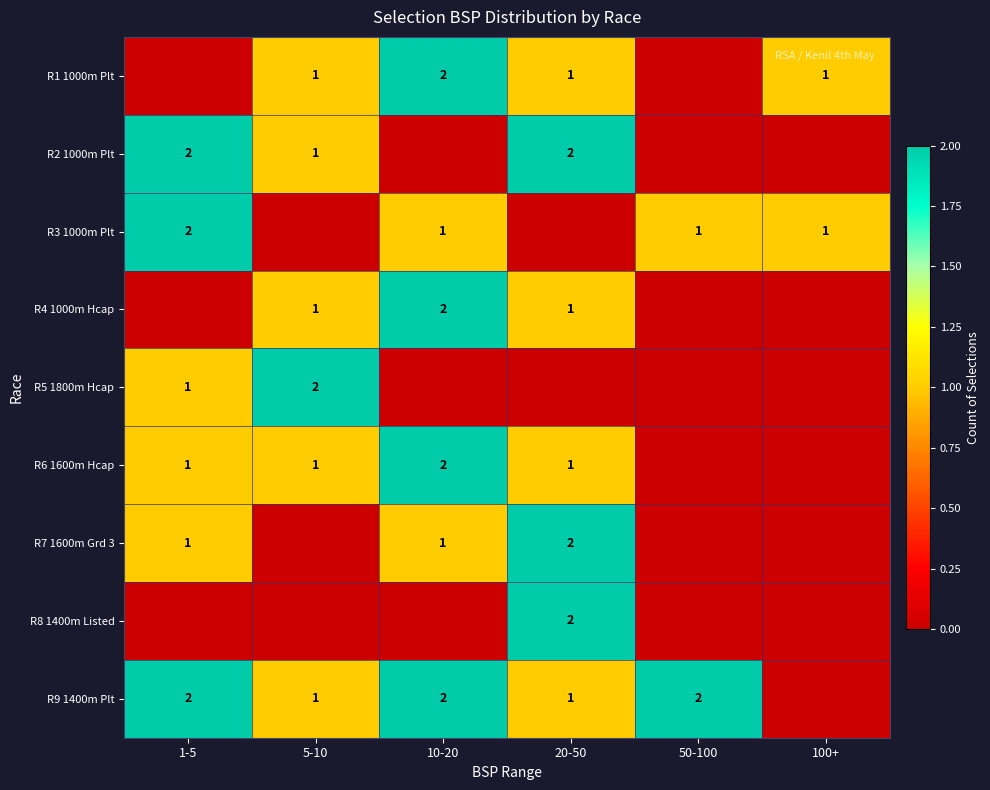

Is it true that R7 1600m Grd 3 equals 2 at 1-5?

False